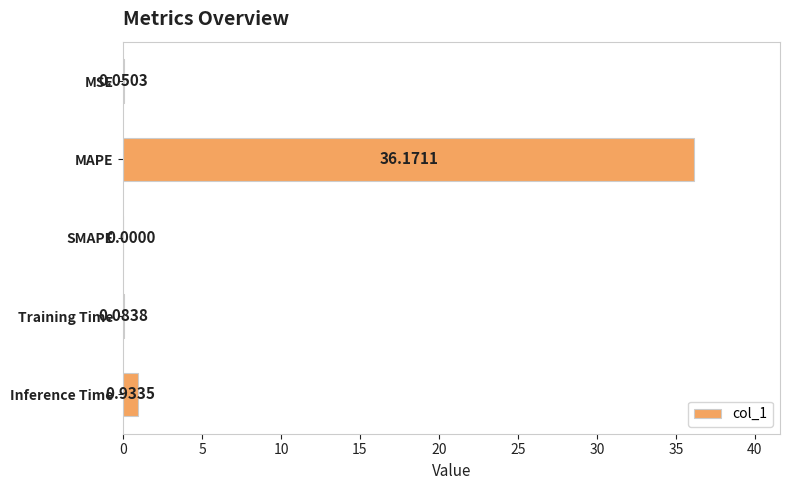

At which category does the chart reach its peak across all series?

MAPE